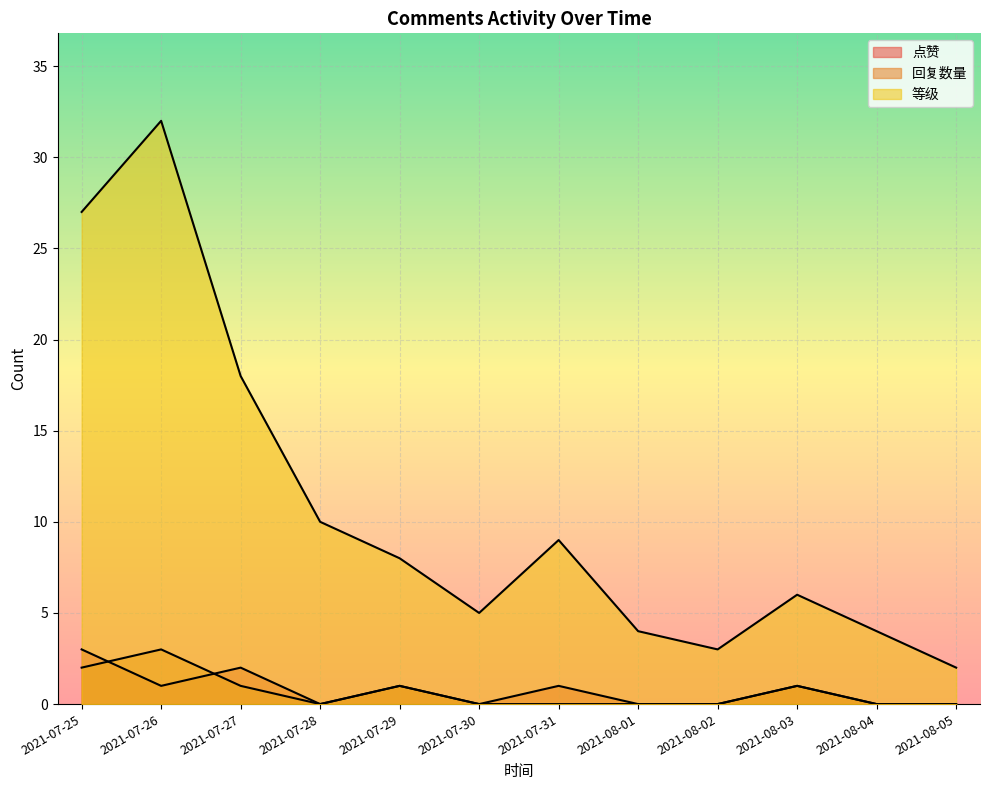

Where is 回复数量 nearest to the value 1?

2021-07-27